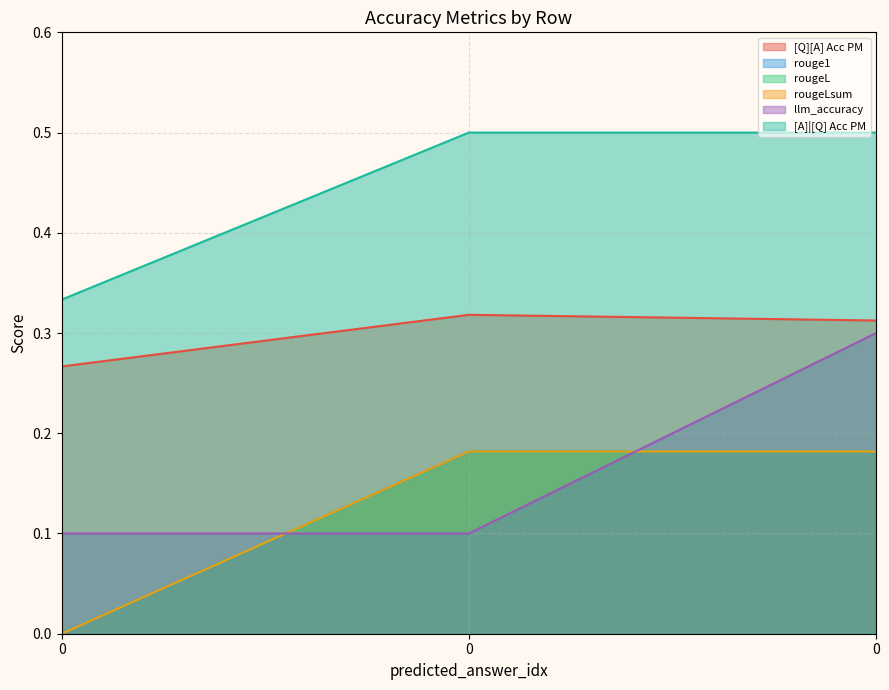

Does the chart display data point markers on the line(s)?

No